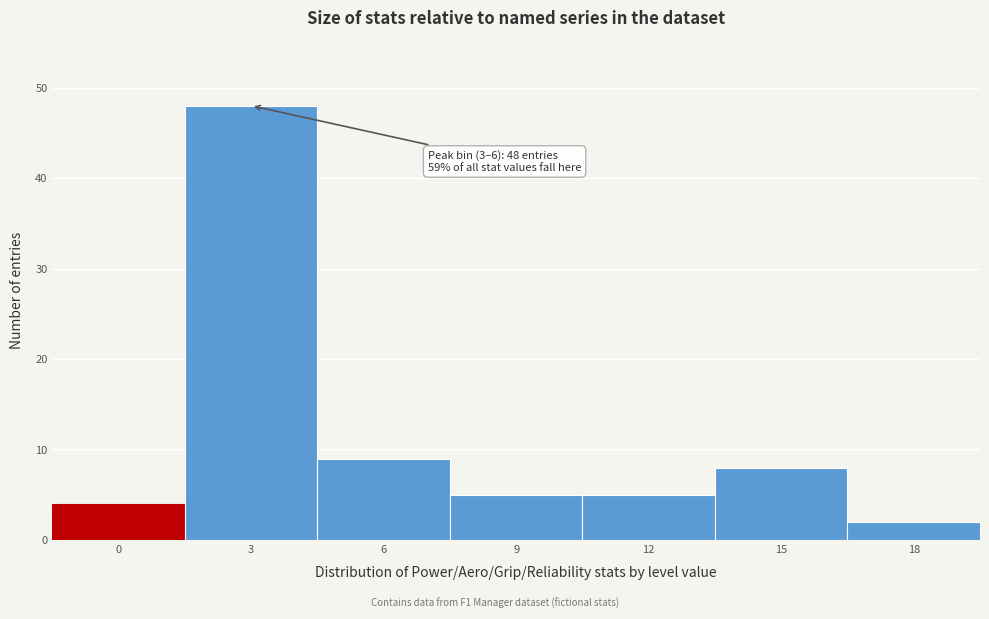

Reading right to left, list all the values displayed in this chart.

2	8	5	5	9	48	4